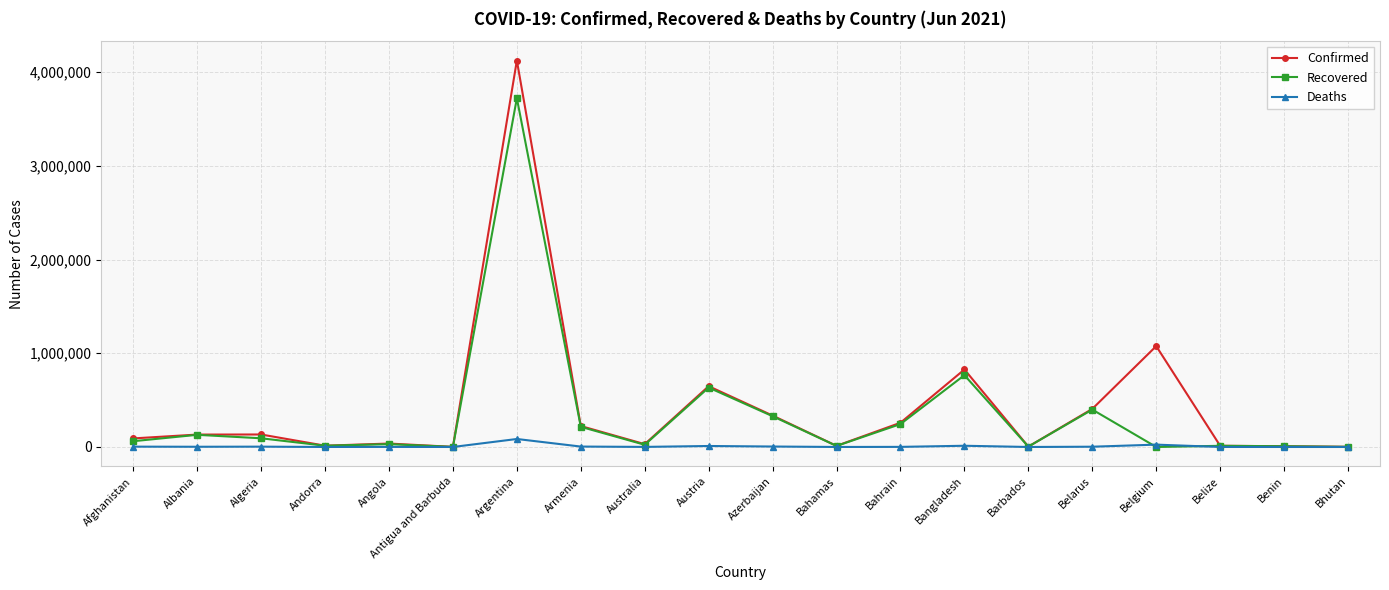

At which label does Recovered reach its peak?

Argentina